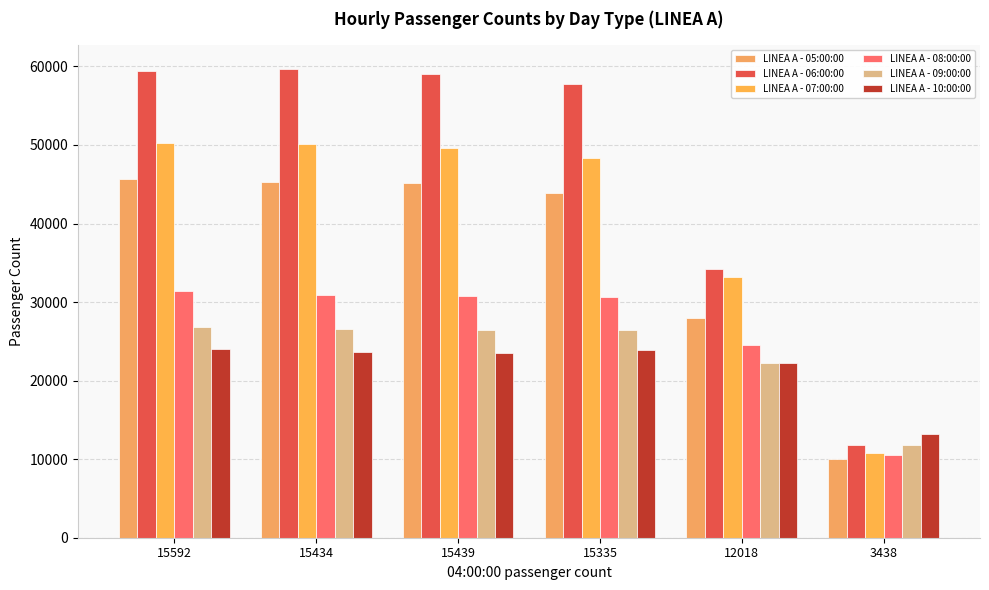

Read the LINEA A - 10:00:00 value at 12018.

22252